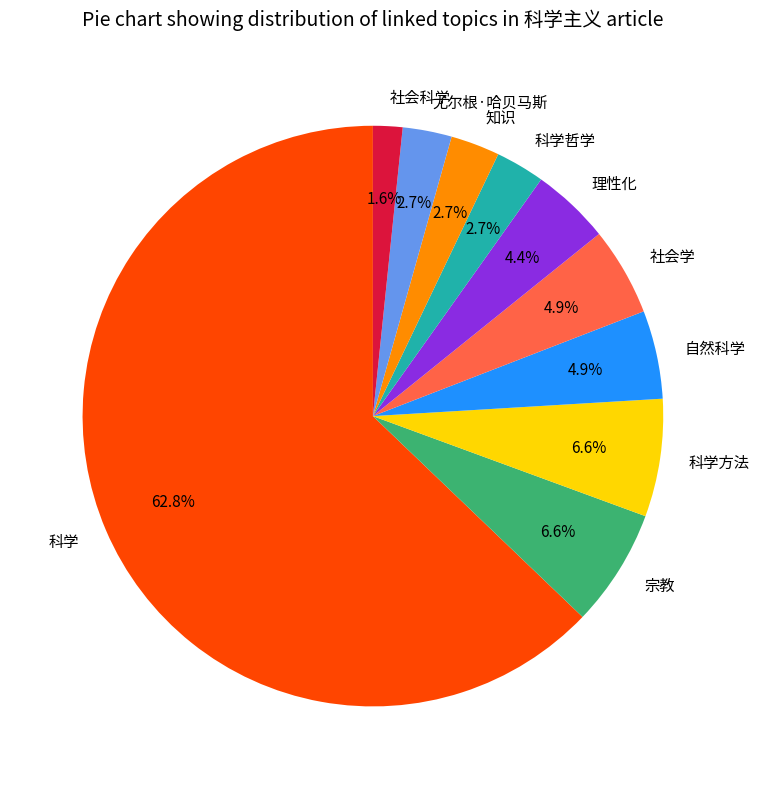

Does 科学 account for over 50% of the chart?

Yes